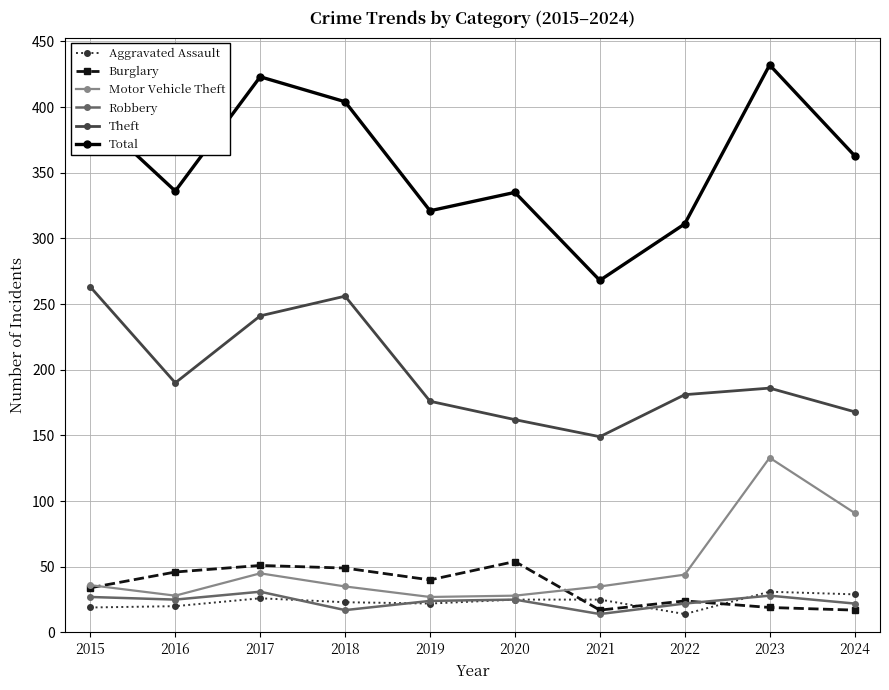

What is the value of the Total point at the 3rd from the left?

423